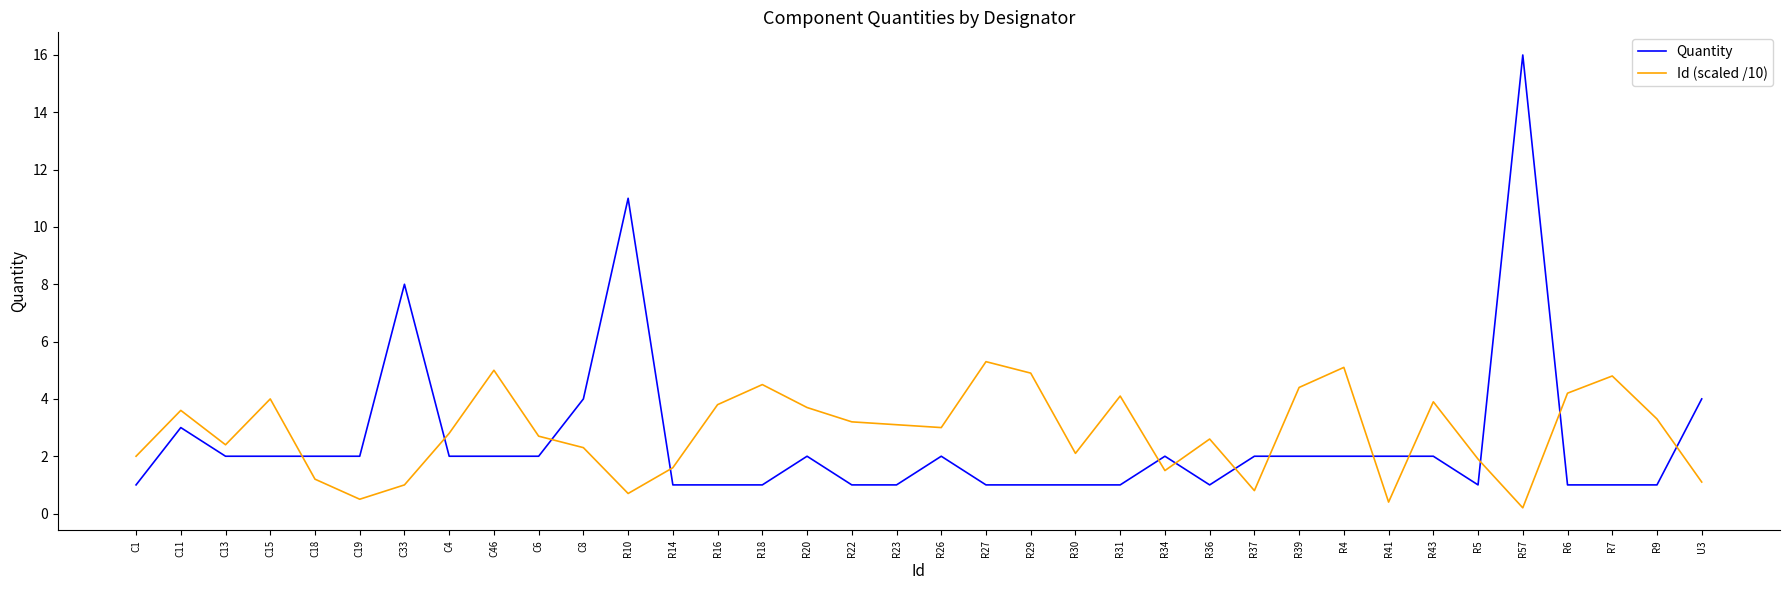

At which label is Quantity closest to 8?

C33